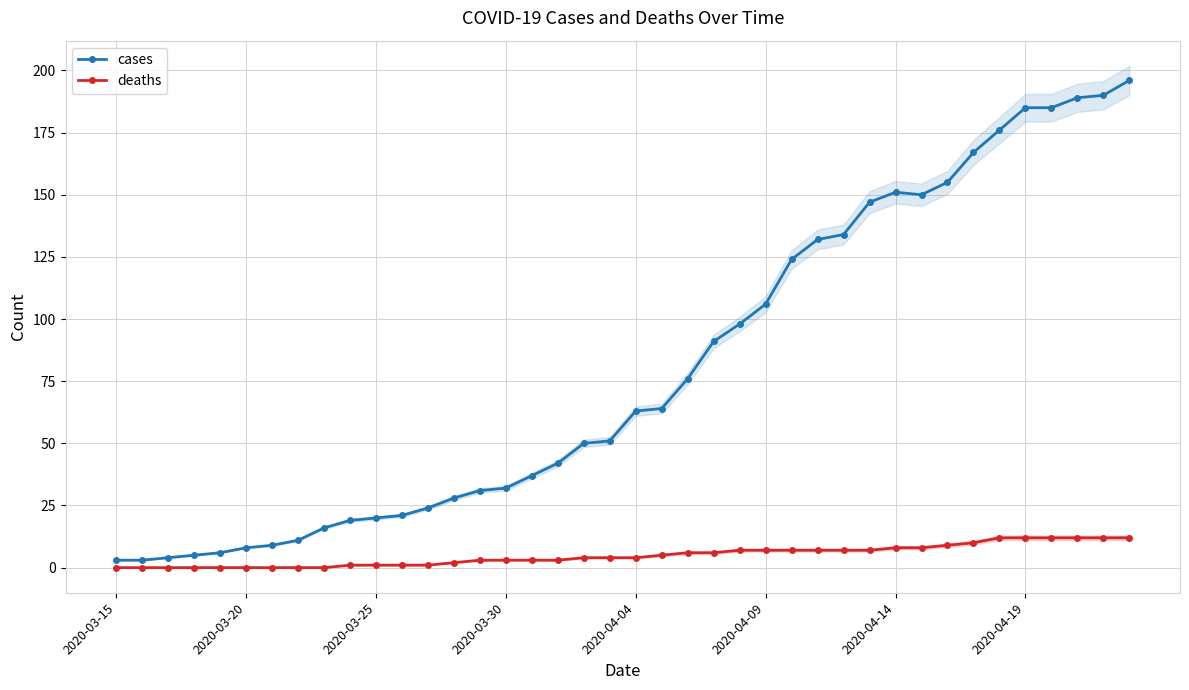

True or false: cases has more than 0 points higher than both neighbors.

True